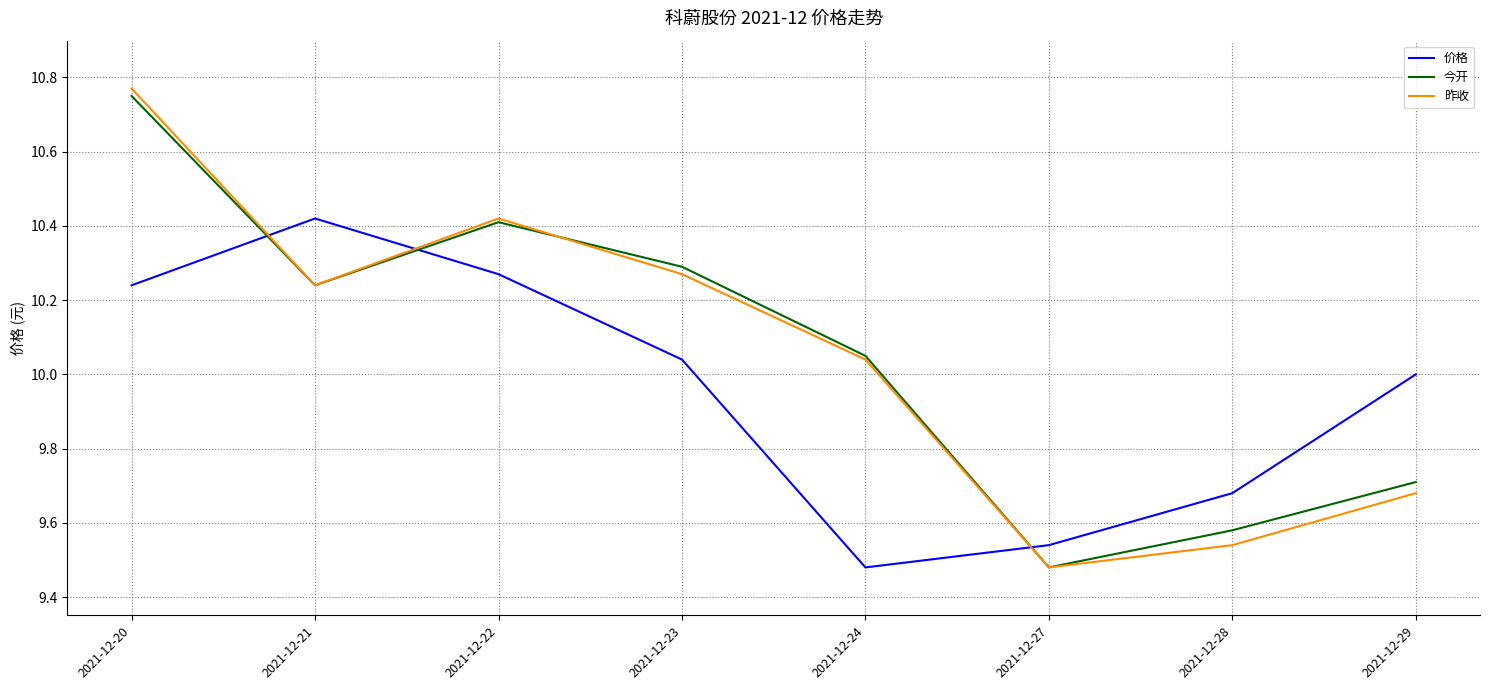

Rank the series by their maximum value, from highest to lowest.

昨收, 今开, 价格